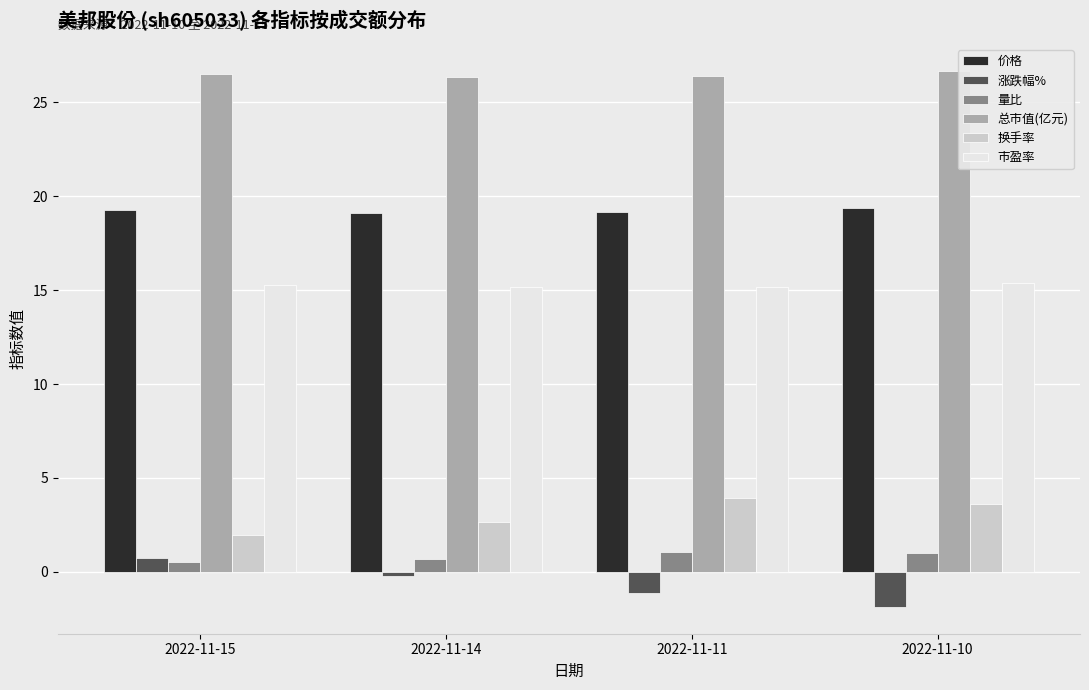

What is the spread (max minus min) of values at 2022-11-11?

27.5